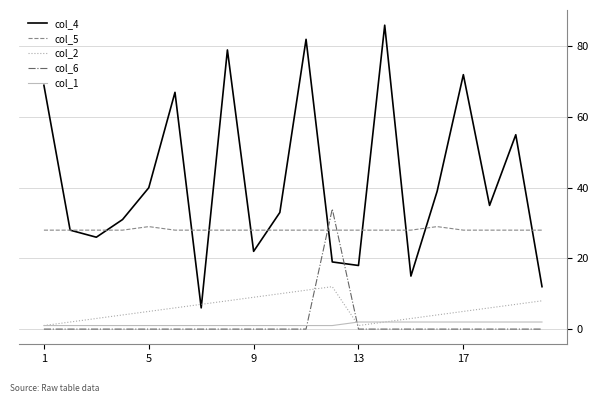

After their last crossing, which series has the higher values: col_2 or col_4?

col_4